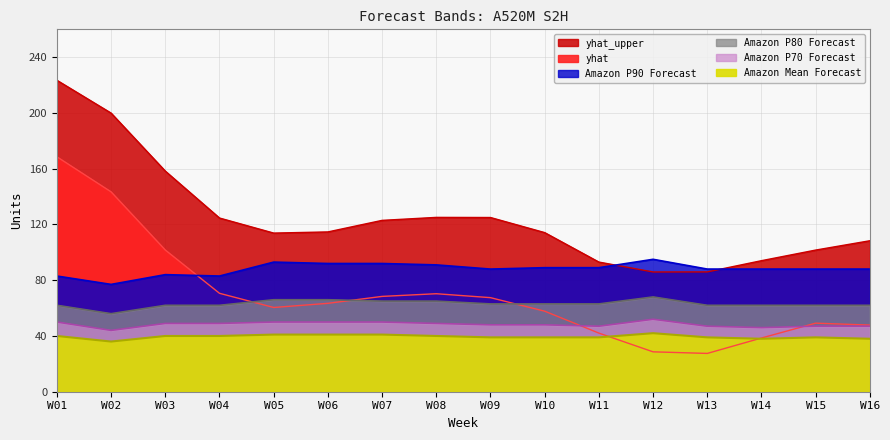

The Amazon P90 Forecast series shows 77.0 at W02. True or false?

True